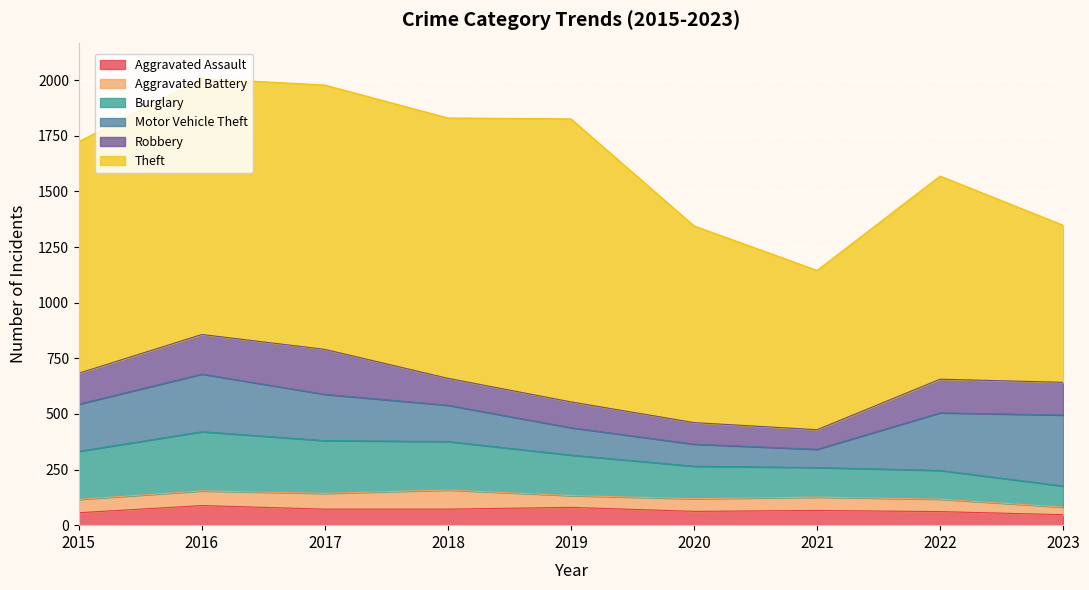

Which label corresponds to the smallest value in the chart?

2023